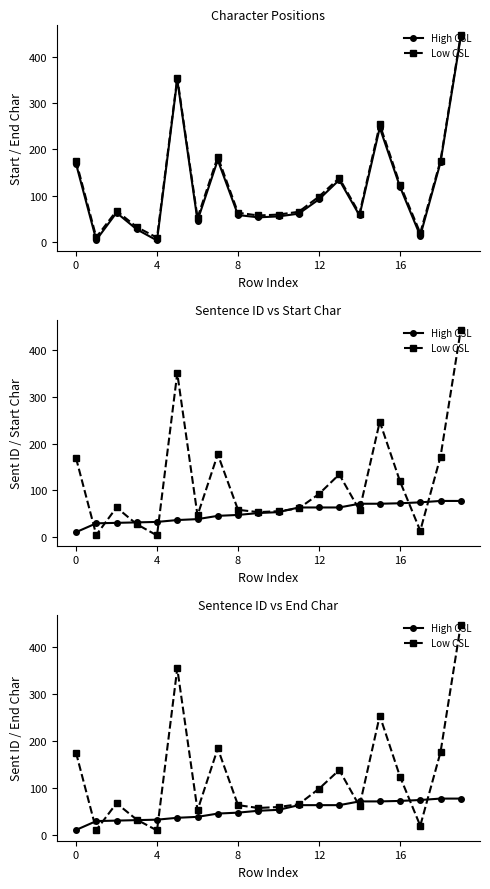

At how many categories does at least one series exceed 305?

2